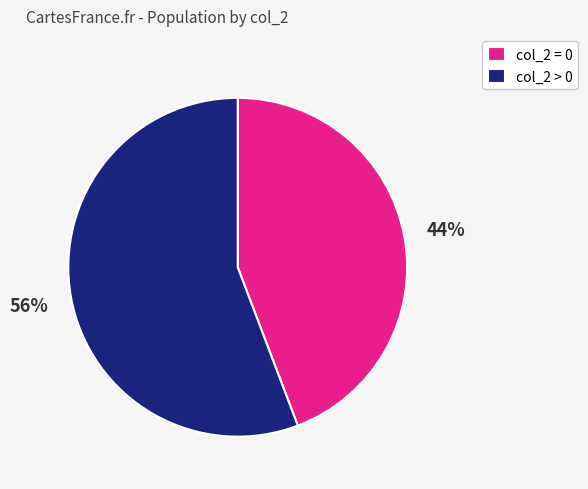

The col_2 = 0 slice represents 44% of the pie. True or false?

True